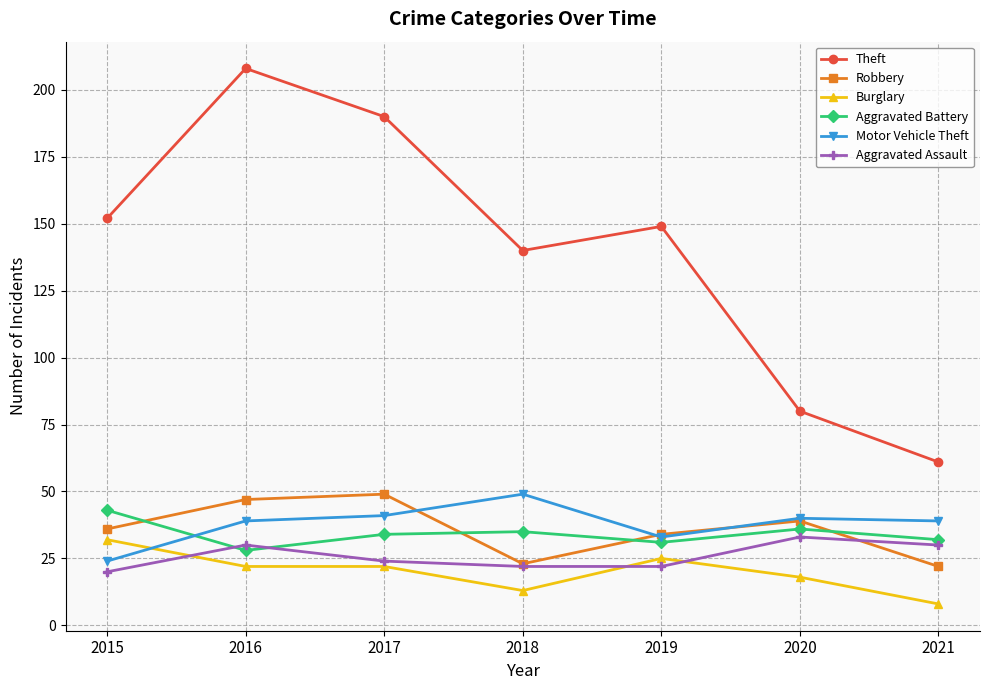

Is this an area chart (filled region under the line)?

No